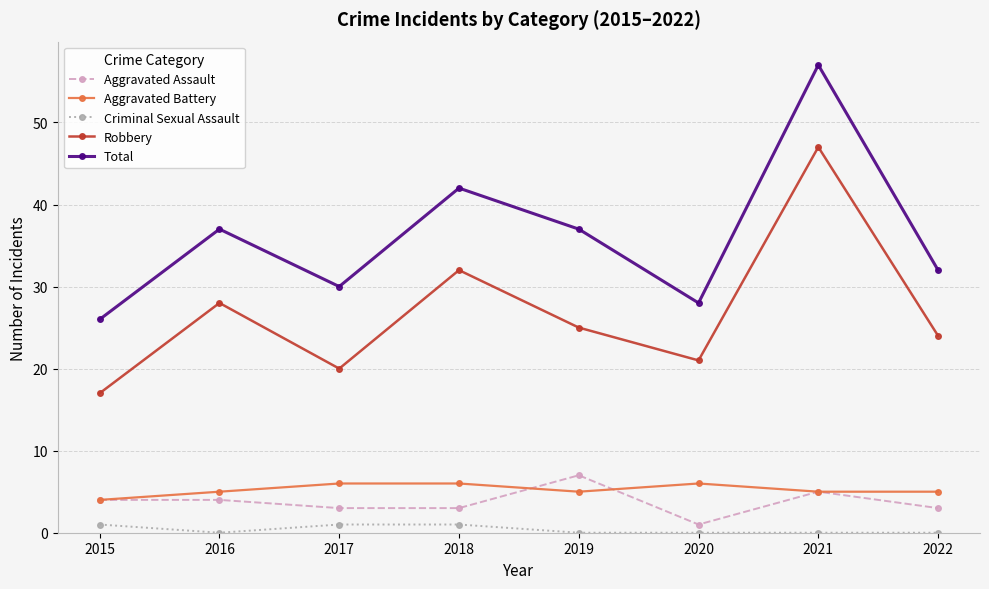

Rank the series by their maximum value, from highest to lowest.

Total, Robbery, Aggravated Assault, Aggravated Battery, Criminal Sexual Assault